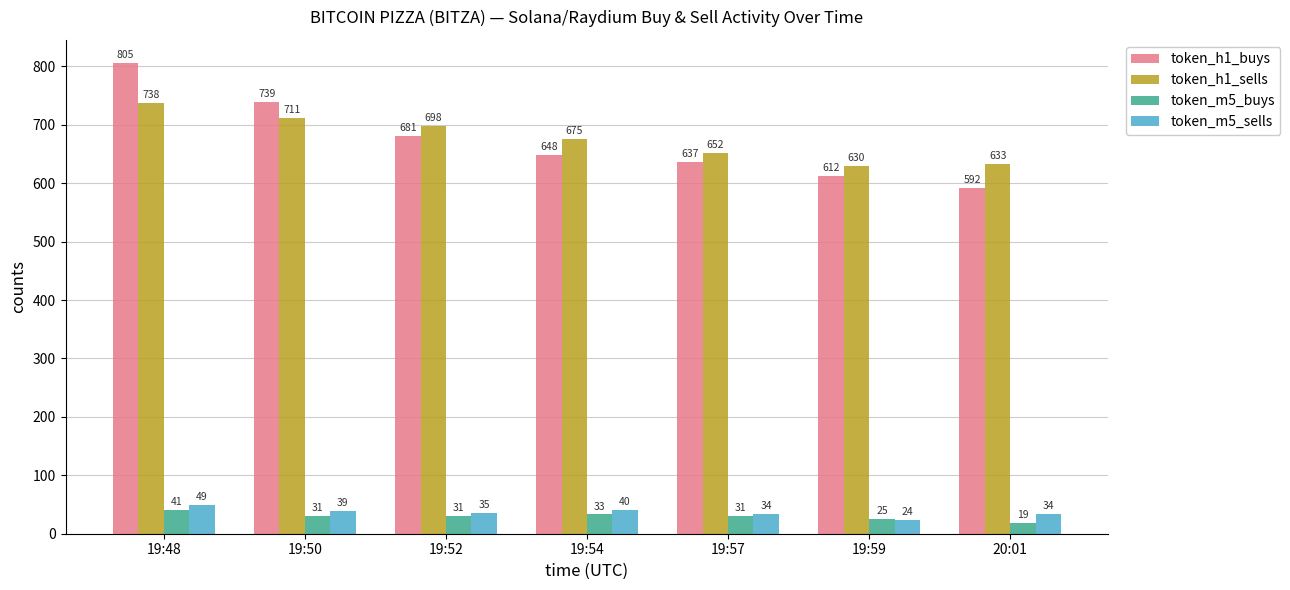

What position from the right is 19:54?

4